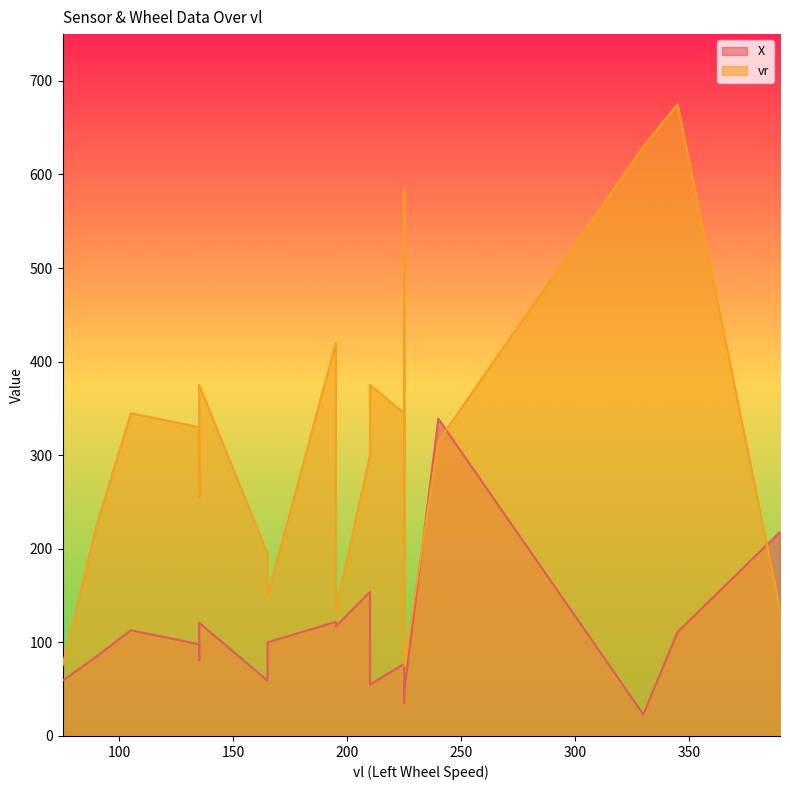

Which category has the lowest value across all series?

330